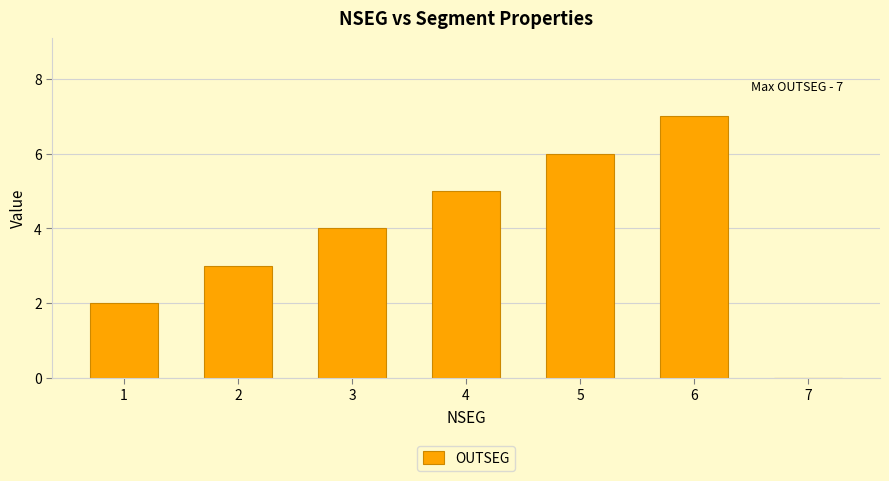

True or false: the data shows 4 at 3.

True